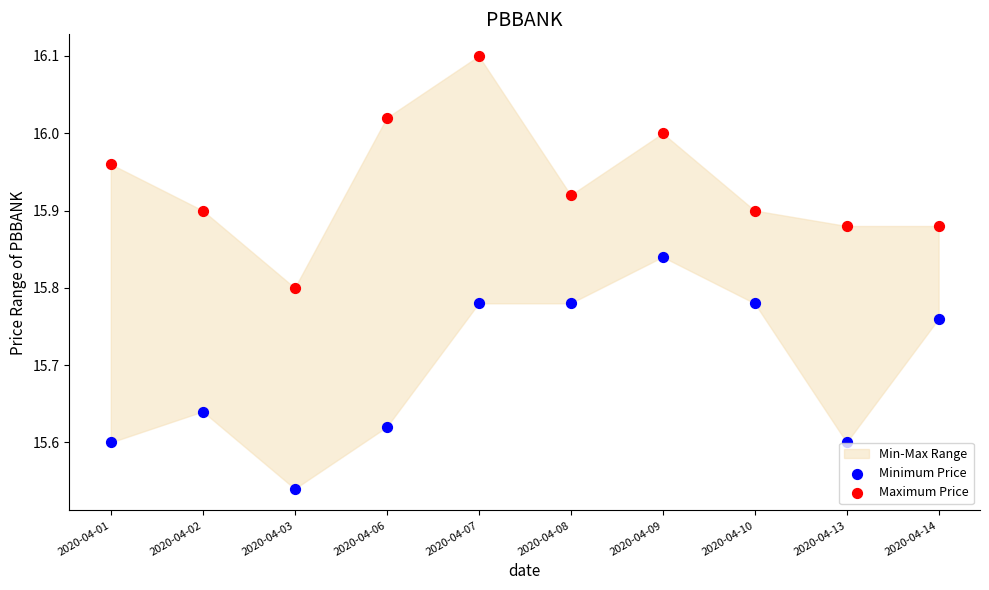

Across all data points, what is the range of Y values (max minus min)?

0.6